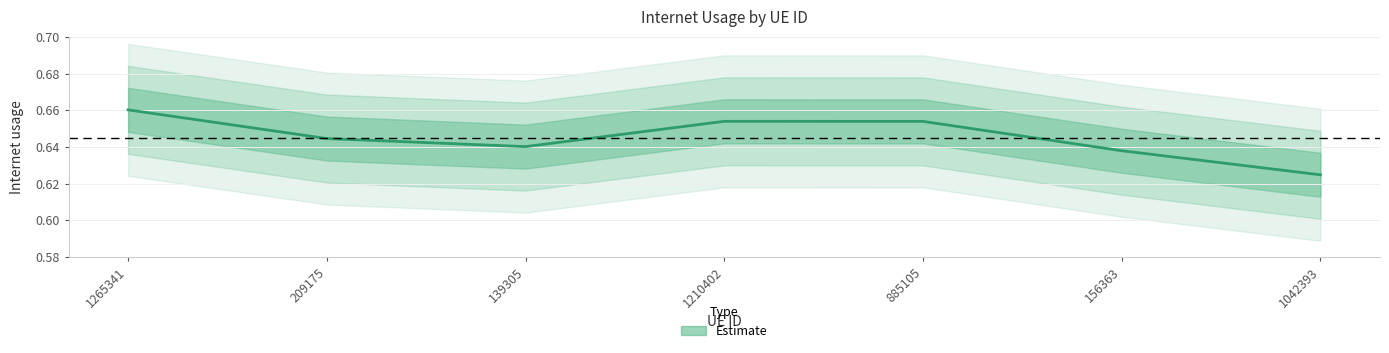

Reading left to right, list all the values displayed in this chart.

1265341=0.7	209175=0.6	139305=0.6	1210402=0.7	885105=0.7	156363=0.6	1042393=0.6